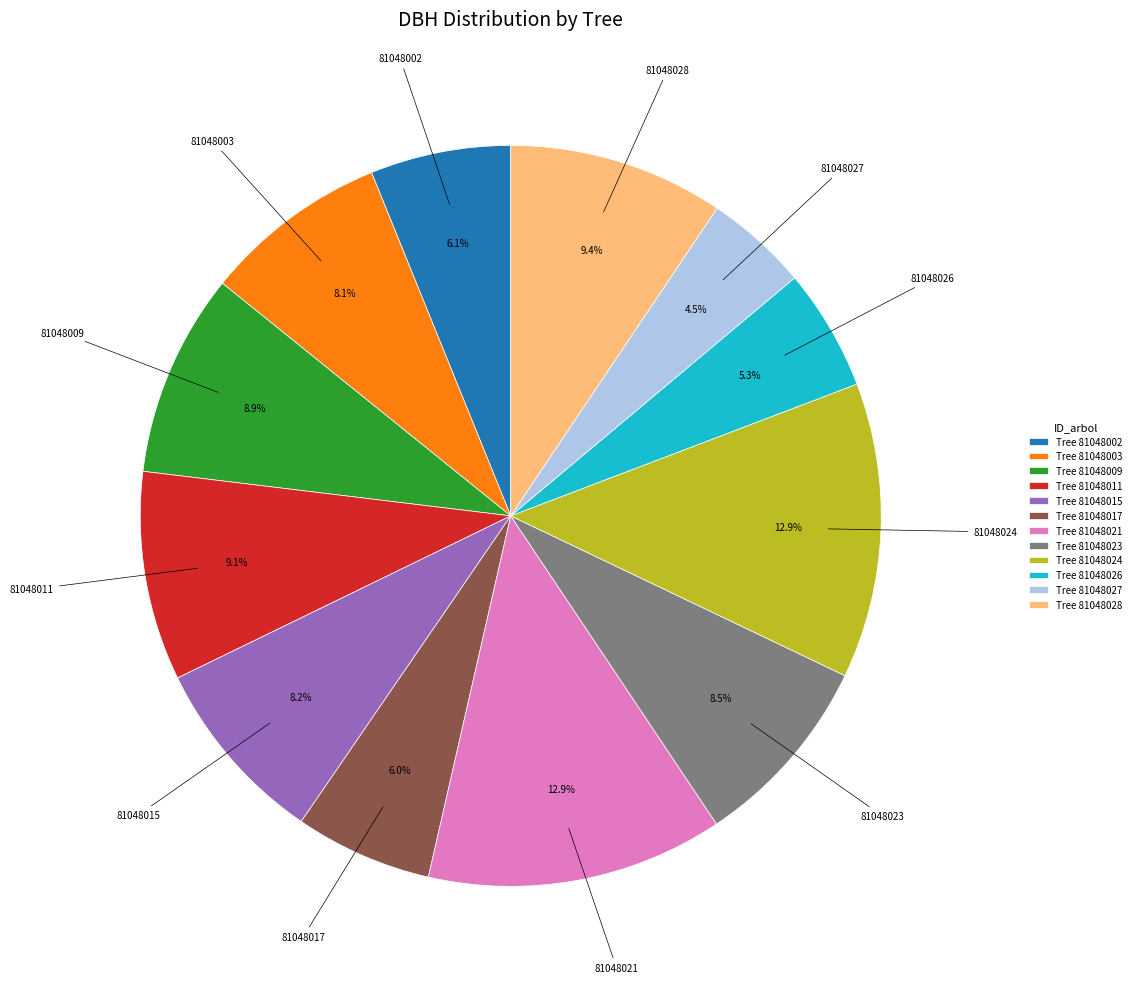

Does Tree 81048028 account for over 50% of the chart?

No